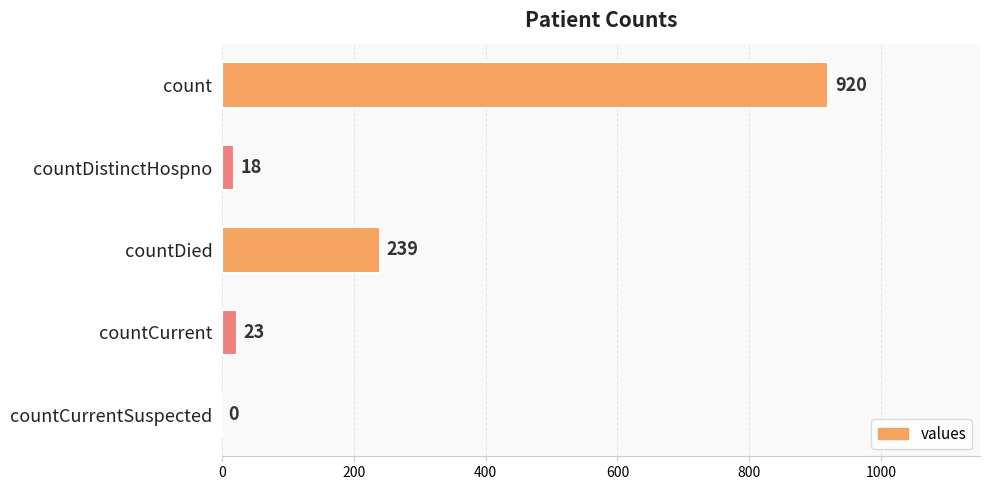

Reading bottom to top, list all the values displayed in this chart.

countCurrentSuspected=0	countCurrent=23	countDied=239	countDistinctHospno=18	count=920